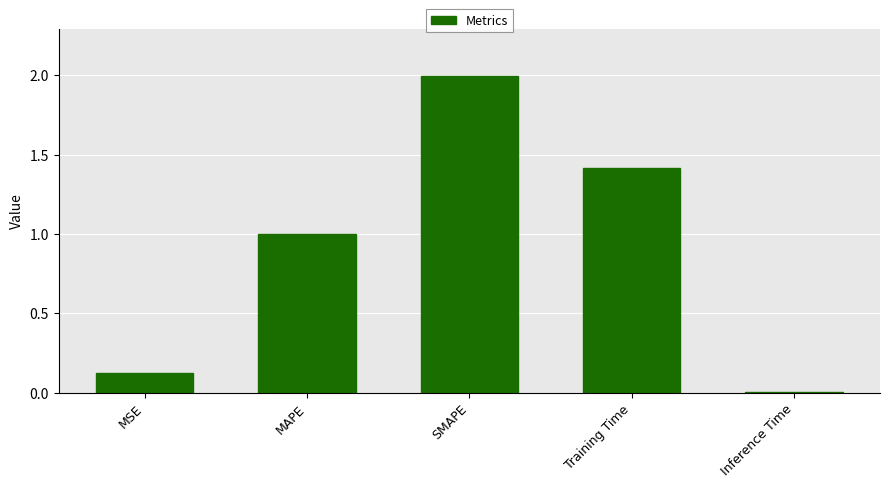

What is the difference between the values at Training Time and MAPE?

0.4